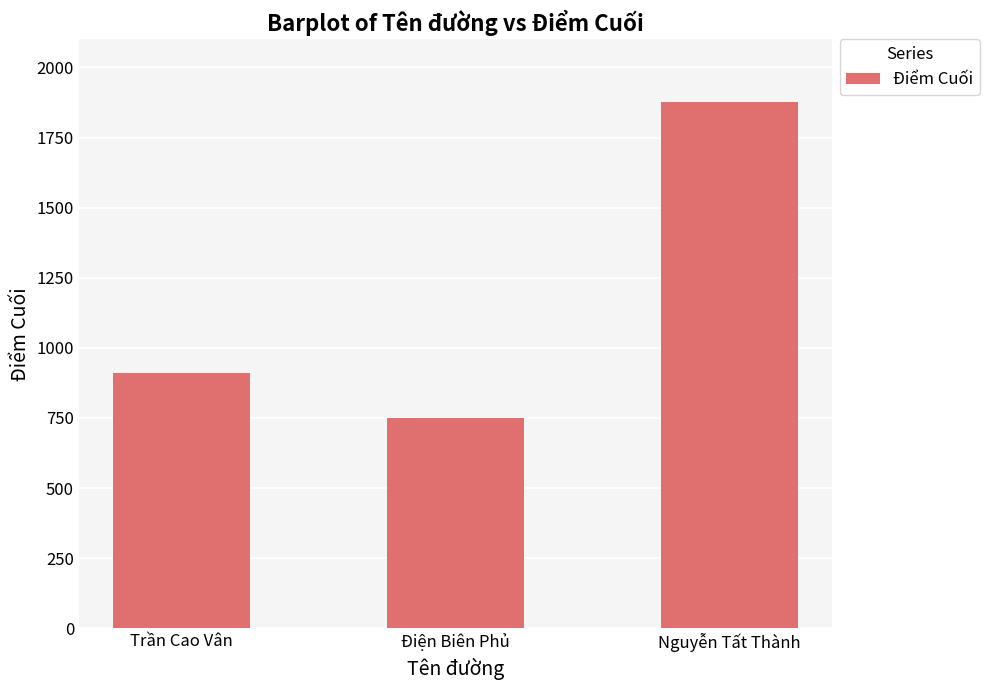

What is the difference between the values at Trần Cao Vân and Điện Biên Phủ?

160